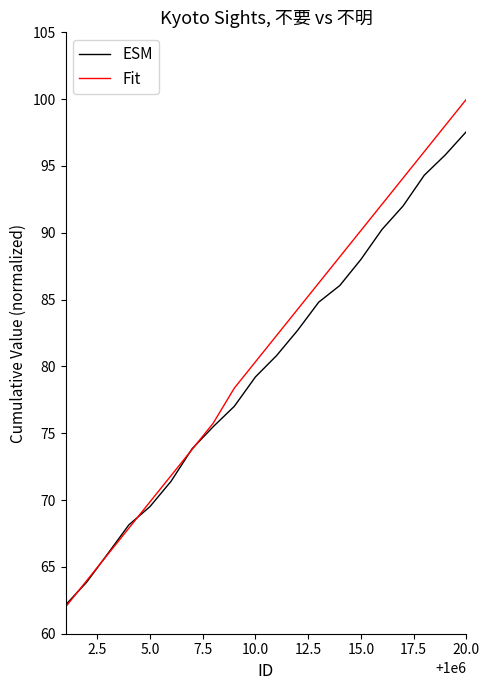

Rank the series by their maximum value, from lowest to highest.

ESM, Fit